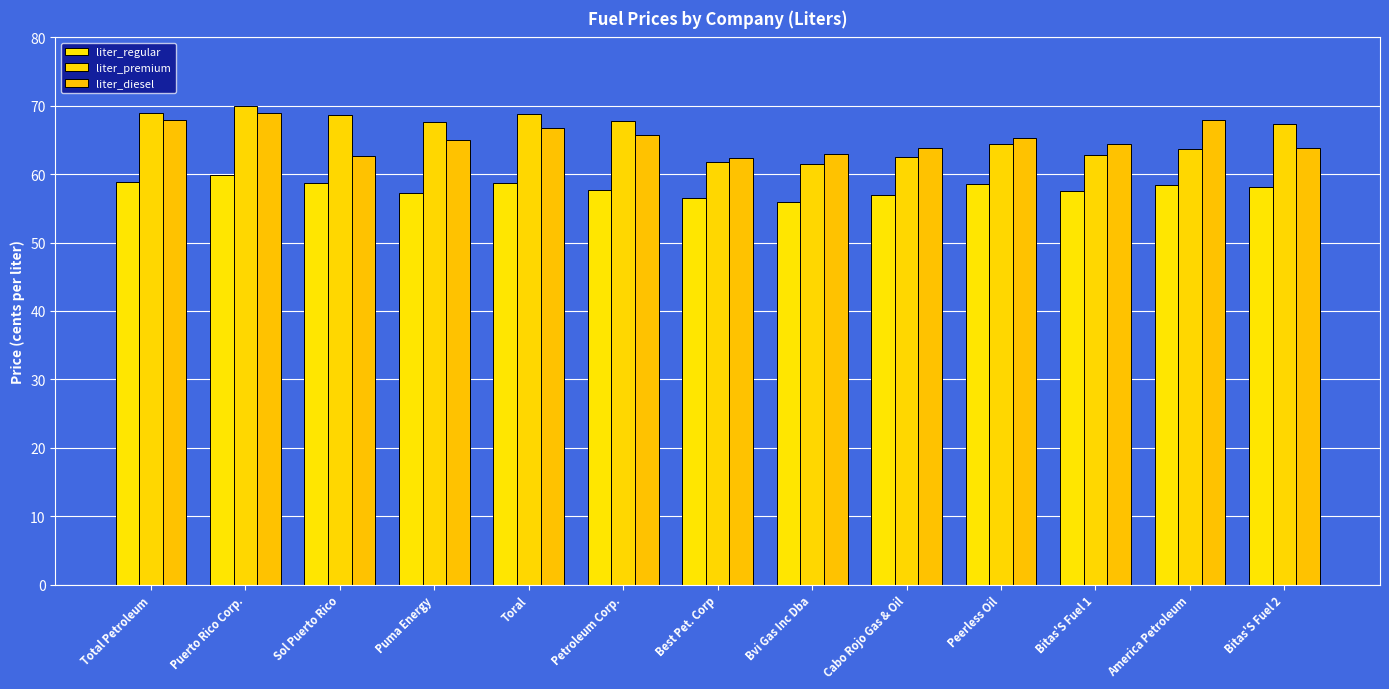

Which has a higher value, Total Petroleum or Bitas'S Fuel 2?

Total Petroleum